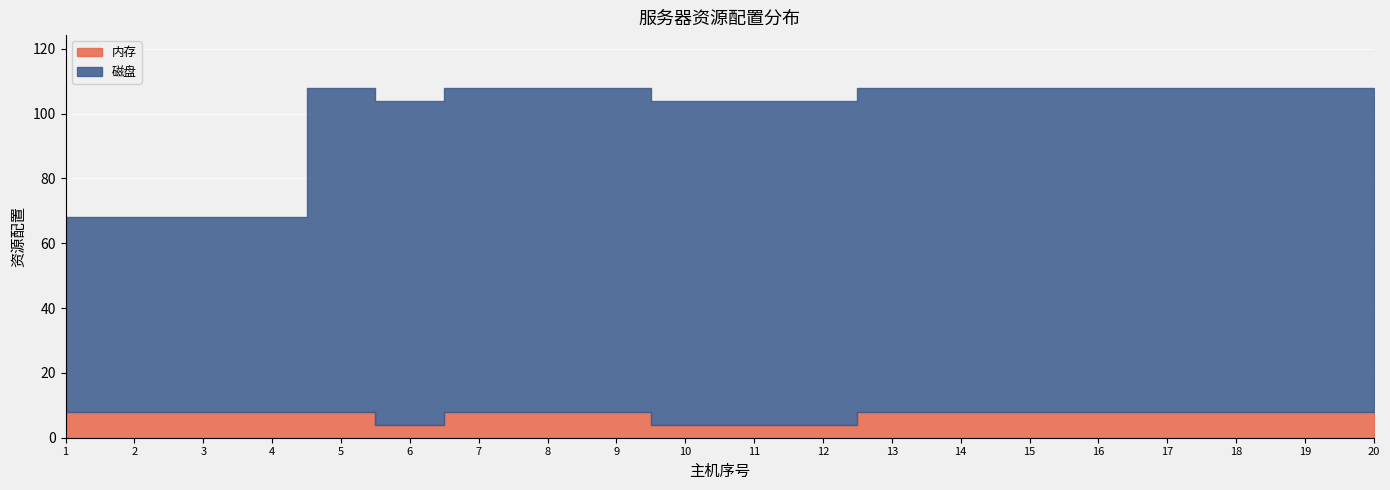

Rank the series at 4 from highest to lowest value.

磁盘, 内存